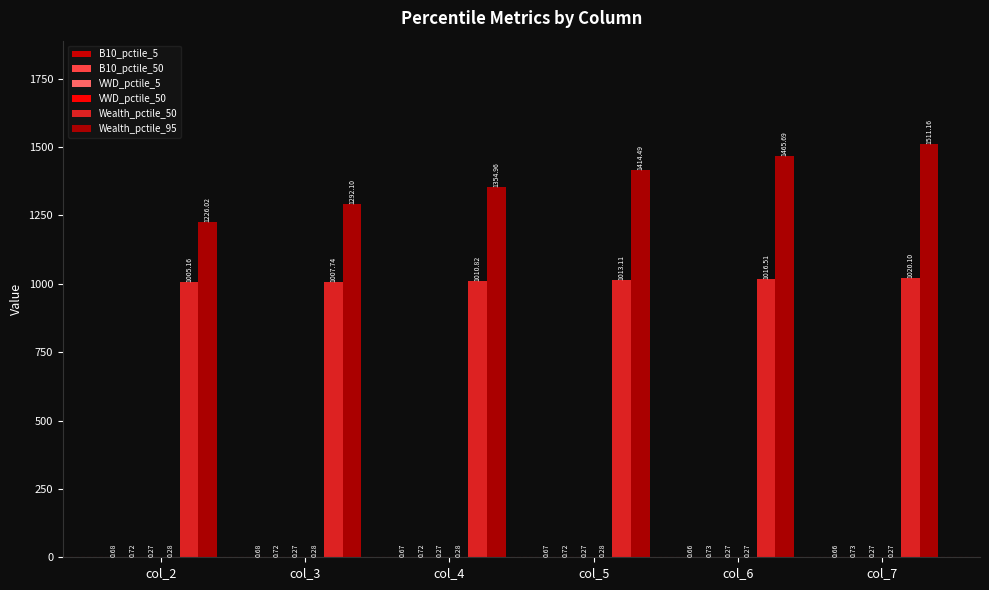

True or false: Wealth_pctile_95 has a value of 1511.2 at col_7.

True